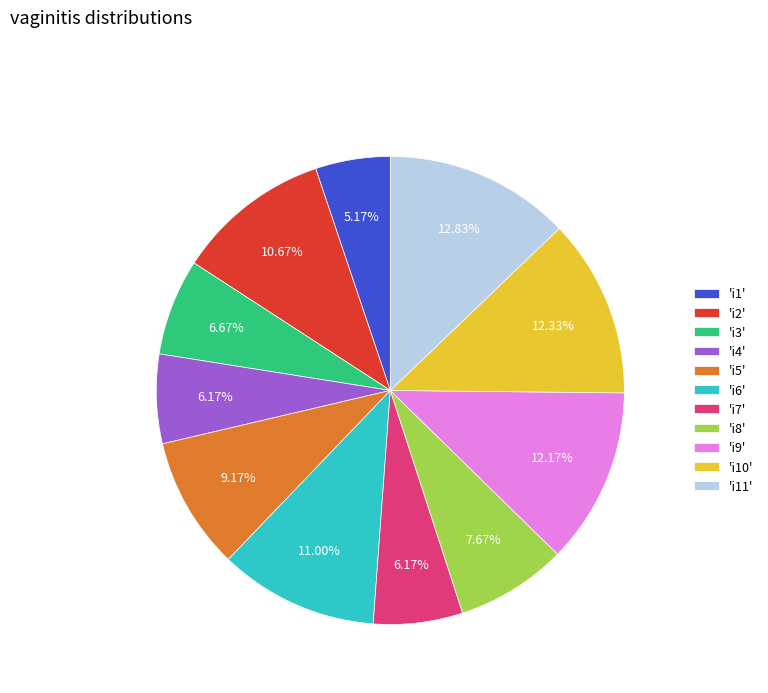

Which category has the smallest portion of the pie?

'i1'